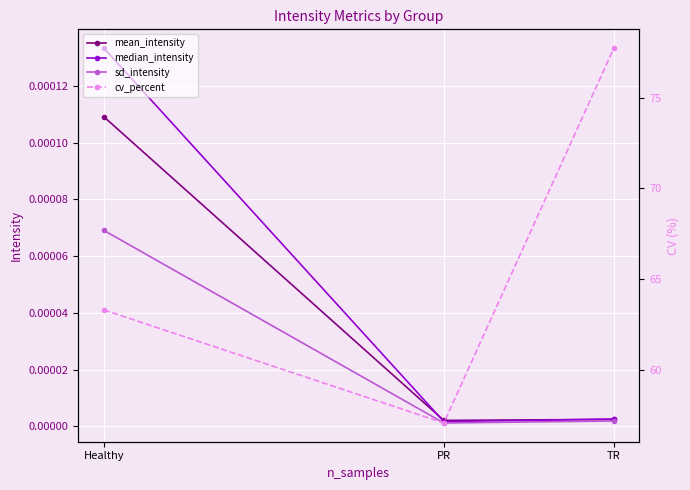

What is the label of the 3rd point from the left?

TR